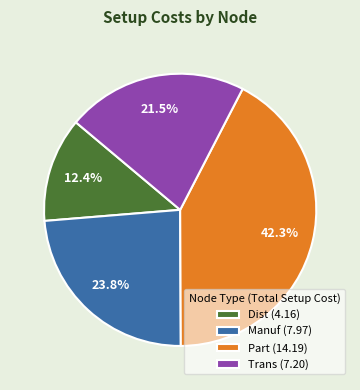

Rank the categories by value from highest to lowest.

Part (14.19), Manuf (7.97), Trans (7.20), Dist (4.16)